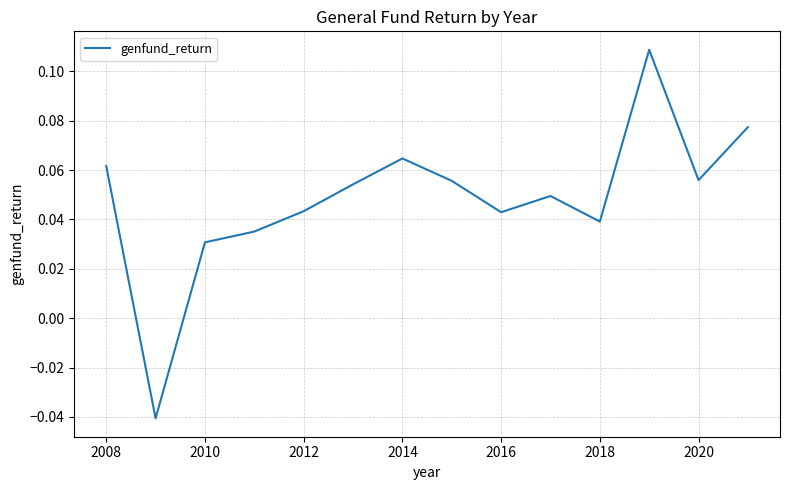

Does the chart display data point markers on the line(s)?

No